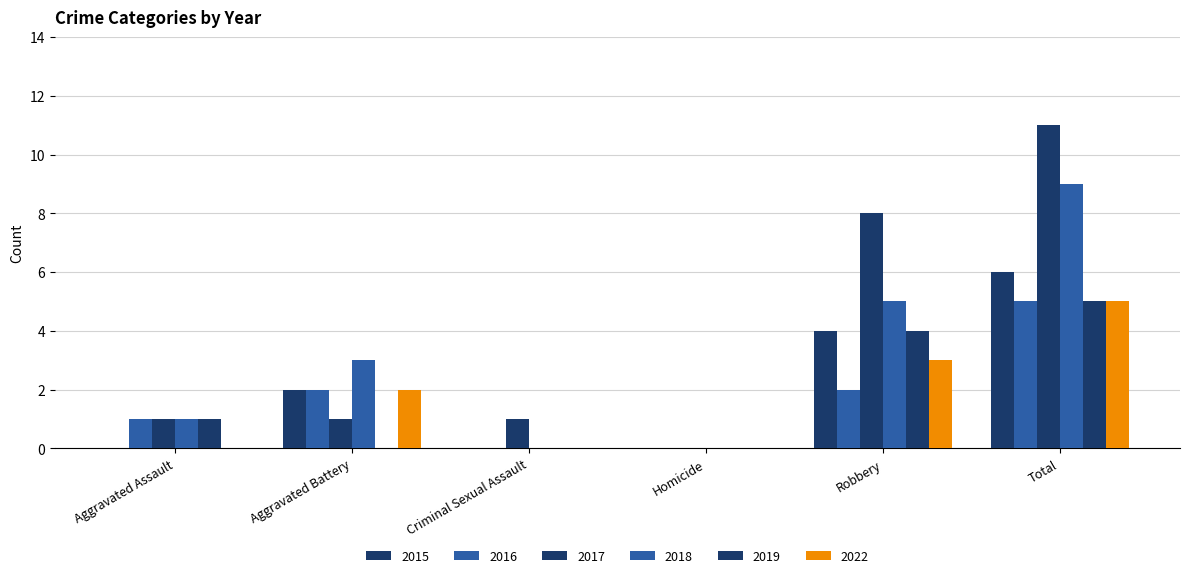

Which series has the widest spread of values?

2017